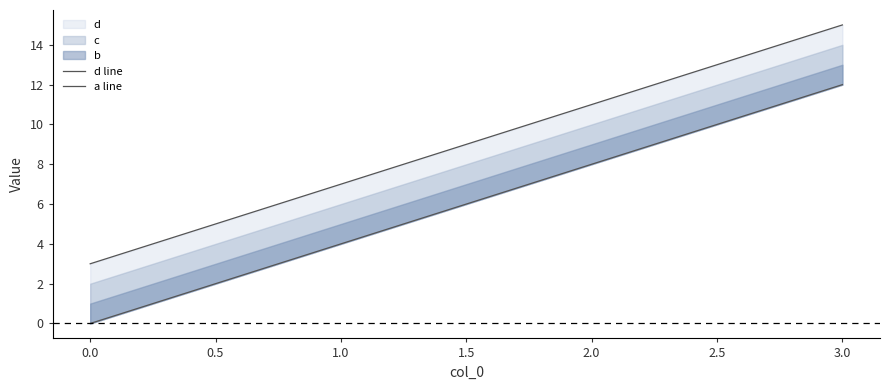

How many lines are shown in the chart?

2